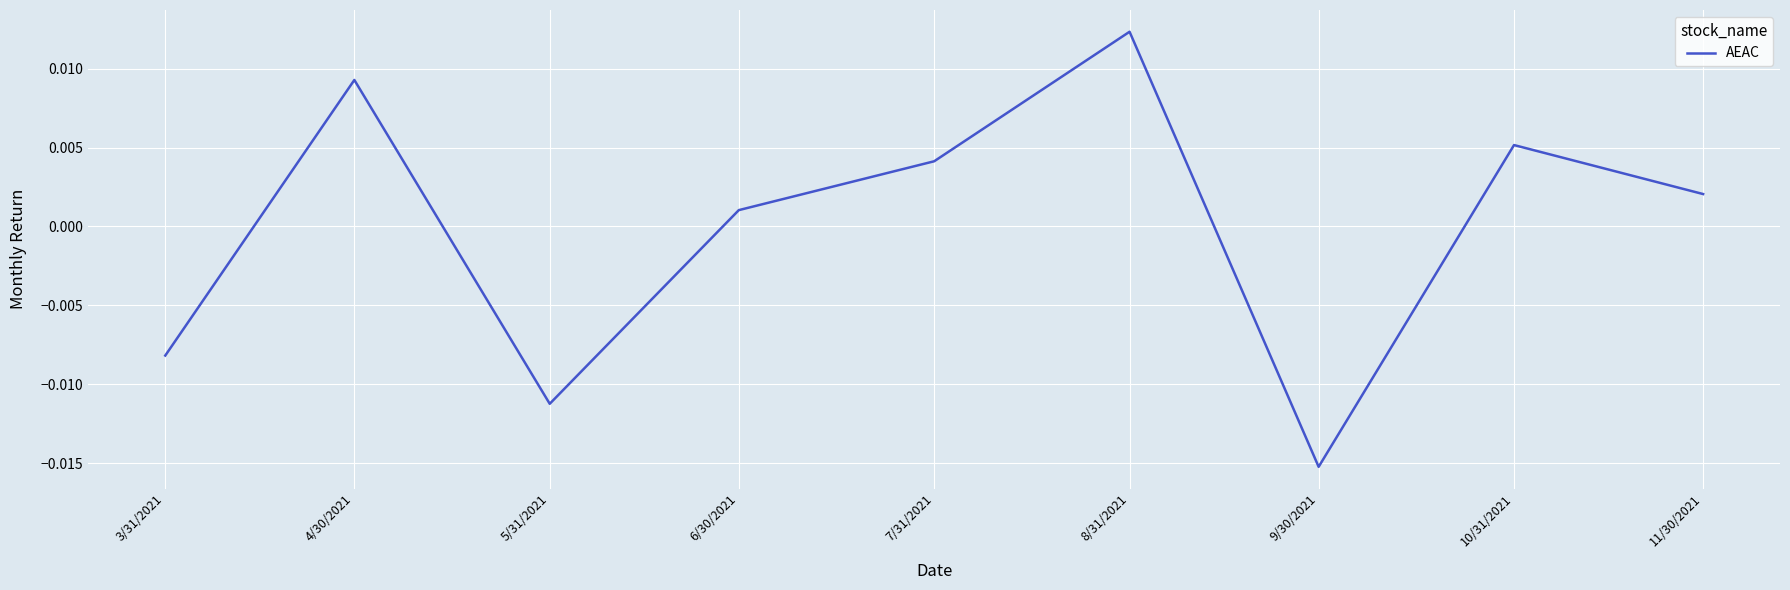

How many values are above zero?

6